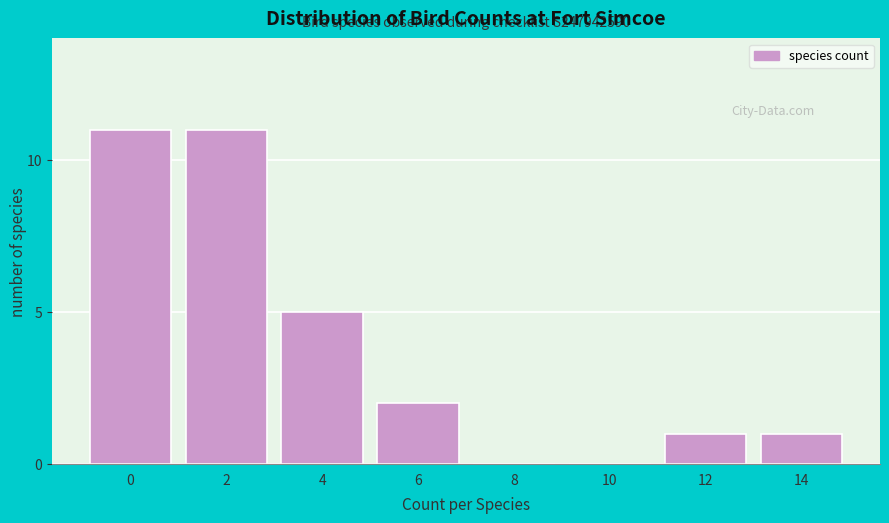

Reading left to right, what are all the values shown in this chart?

0=11	2=11	4=5	6=2	8=0	10=0	12=1	14=1